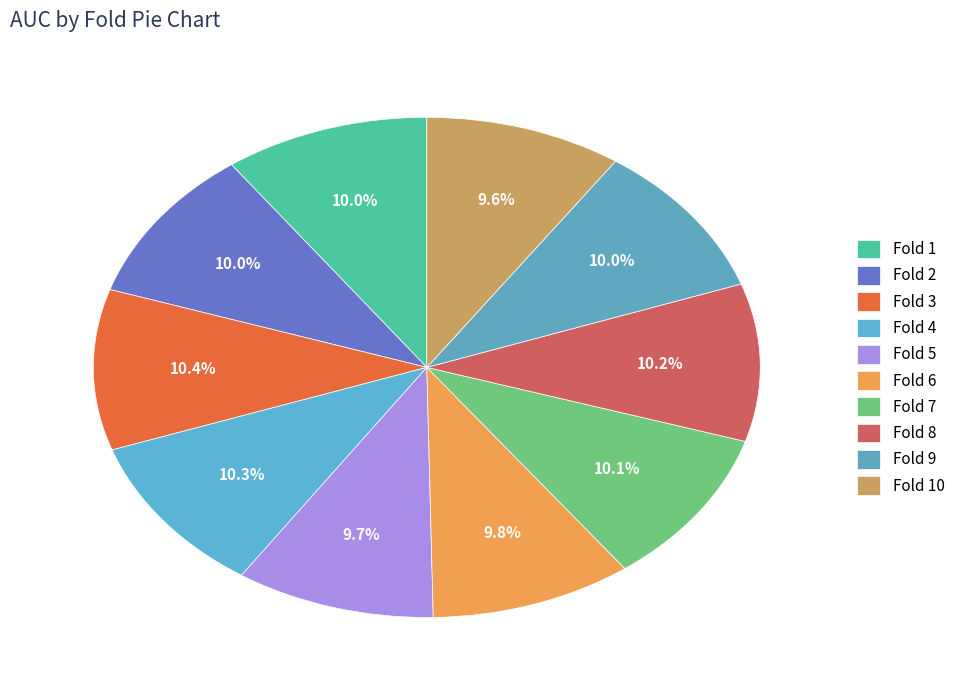

How many segments does this pie chart have?

10